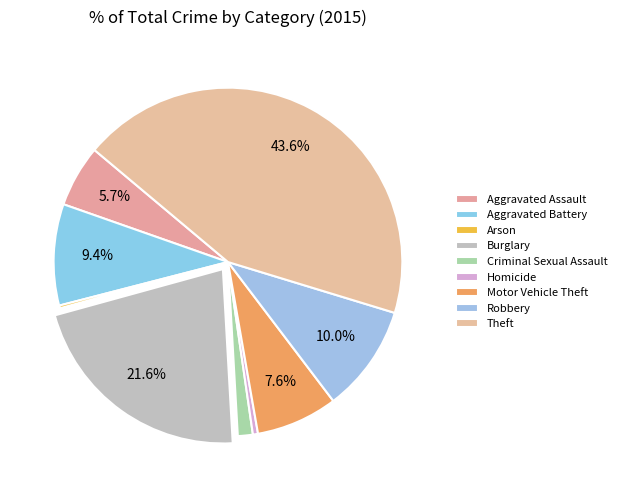

To the nearest percent, what percentage of the pie is Robbery?

10%